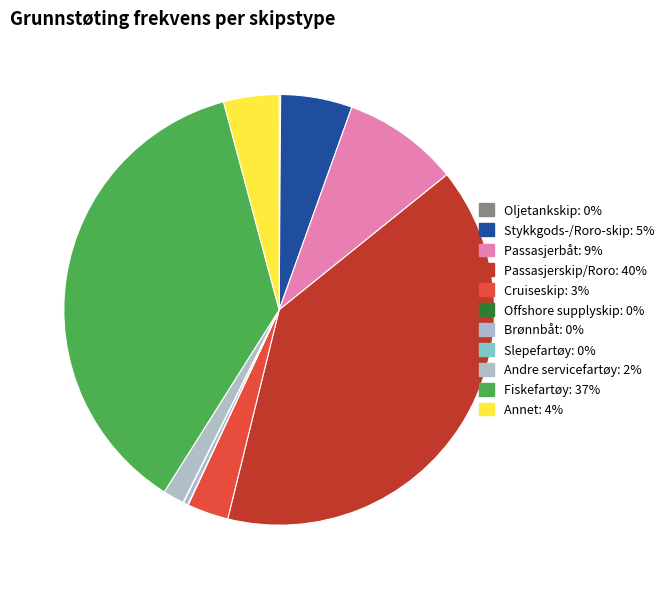

Combined, do Annet and Stykkgods-/Roro-skip account for over 50%?

No